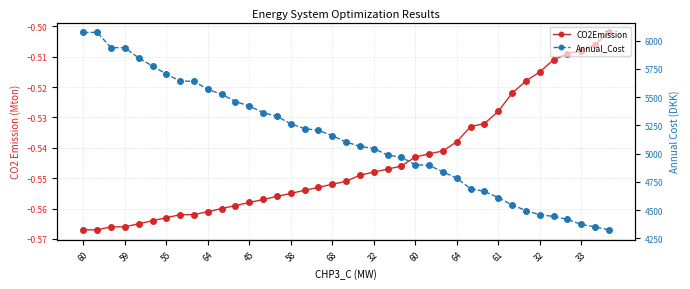

What is the difference between the highest and lowest values at 64?

5569.6